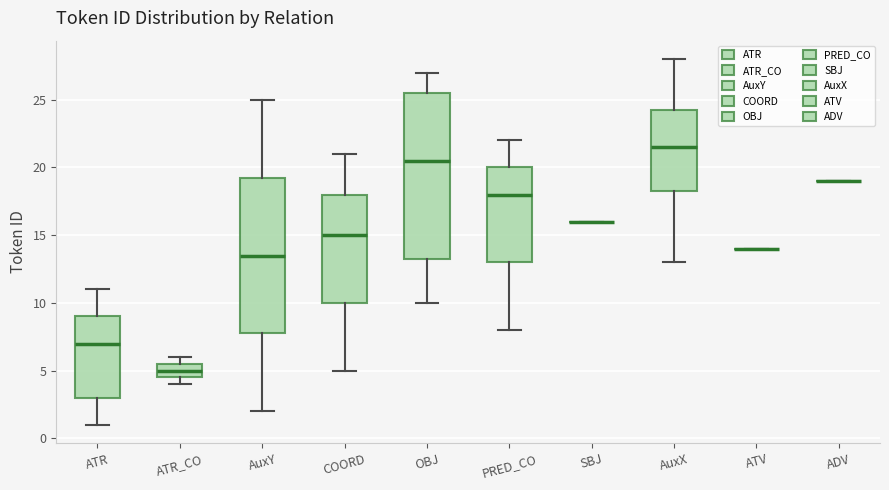

Reading left to right, transcribe this box plot: for each box, give where its median line is, the range the box spans, and where its two whiskers end, as read against the y-axis. The values are not printed on the chart, so give them approximately, as read against the axis.

ATR: median 7.0, box 3.0 to 9.0, whiskers 1.0 to 11.0
ATR_CO: median 5.0, box 4.5 to 5.5, whiskers 4.0 to 6.0
AuxY: median 13.5, box 8.0 to 19.5, whiskers 2.0 to 25.0
COORD: median 15.0, box 10.0 to 18.0, whiskers 5.0 to 21.0
OBJ: median 20.5, box 13.5 to 25.5, whiskers 10.0 to 27.0
PRED_CO: median 18.0, box 13.0 to 20.0, whiskers 8.0 to 22.0
SBJ: box collapsed to a line at 16.0, whiskers 16.0 to 16.0
AuxX: median 21.5, box 18.5 to 24.5, whiskers 13.0 to 28.0
ATV: box collapsed to a line at 14.0, whiskers 14.0 to 14.0
ADV: box collapsed to a line at 19.0, whiskers 19.0 to 19.0